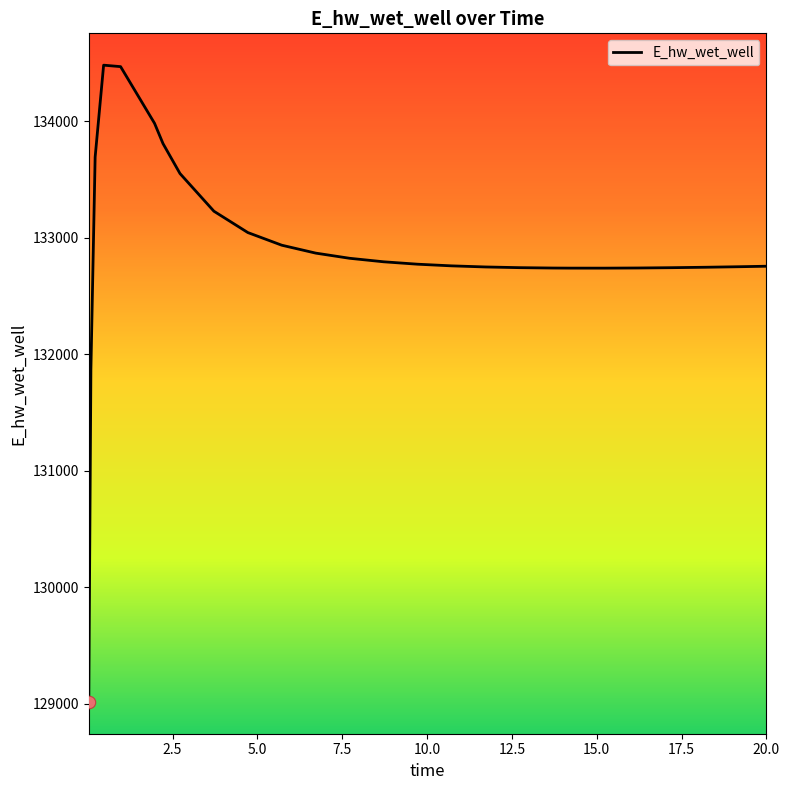

What is the smallest value displayed?

129015.7